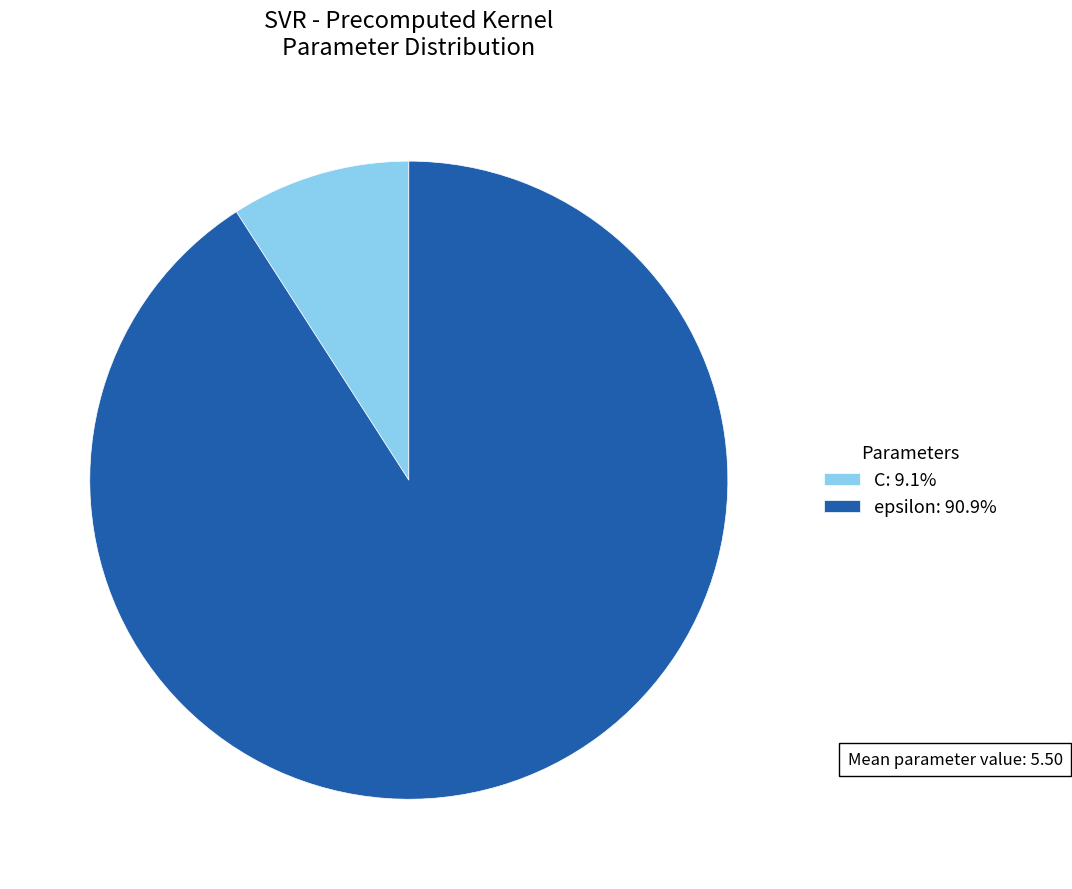

Count the number of slices in the pie.

2